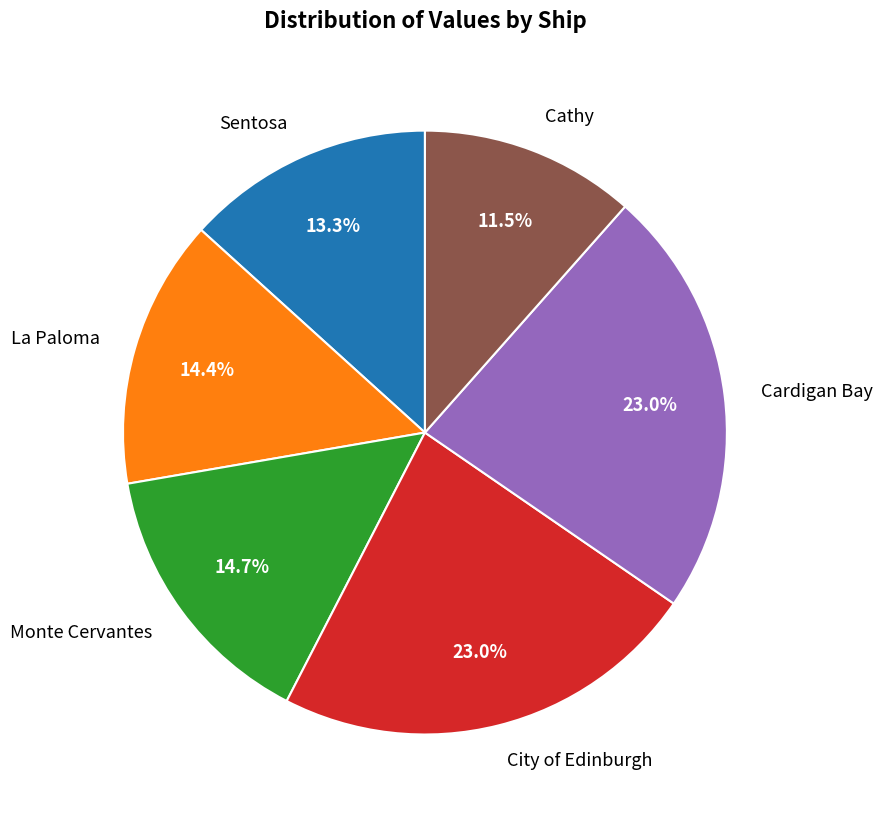

Is it true that La Paloma is 9% of the pie?

False